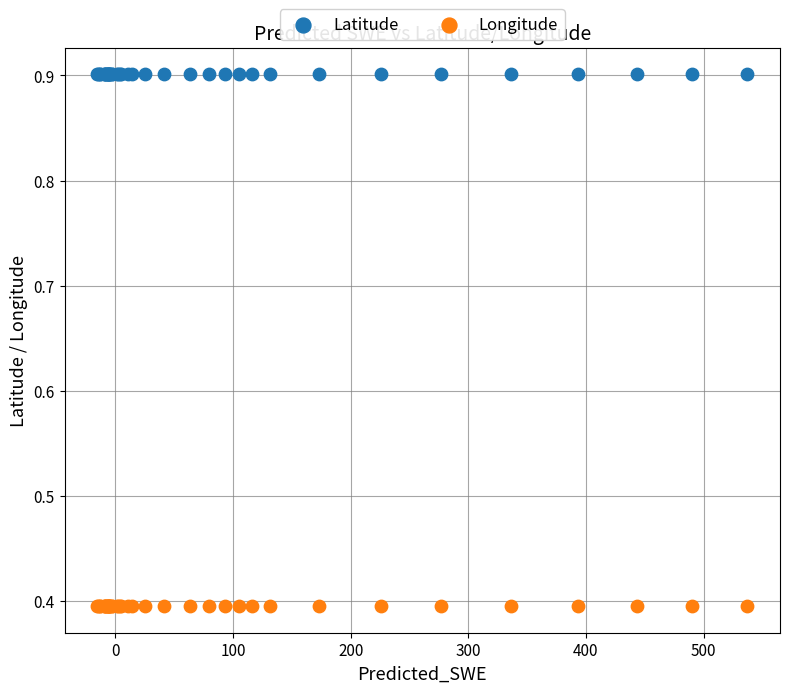

What are all the series names shown in the legend?

Latitude, Longitude